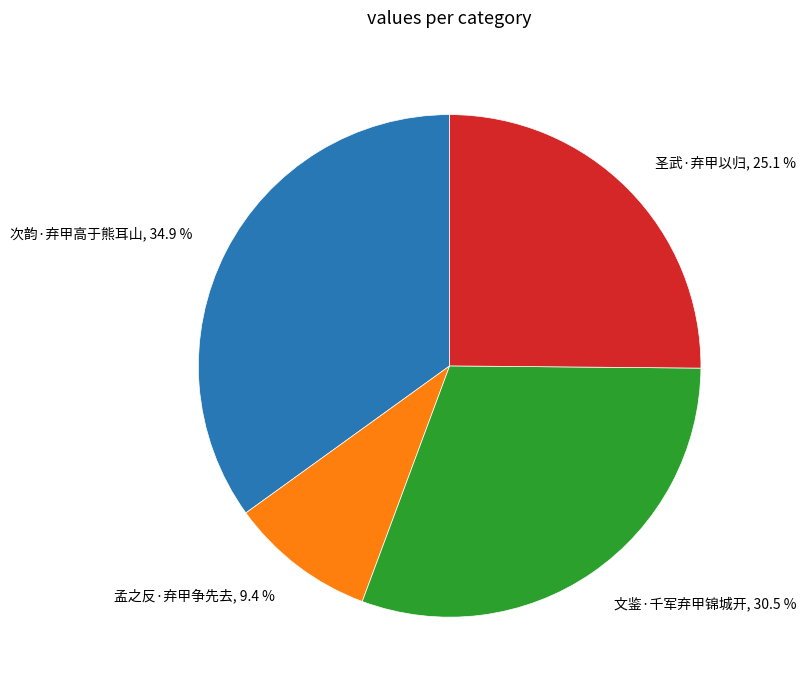

What percentage is the 次韵·弃甲高于熊耳山 slice, to the nearest percent?

35%